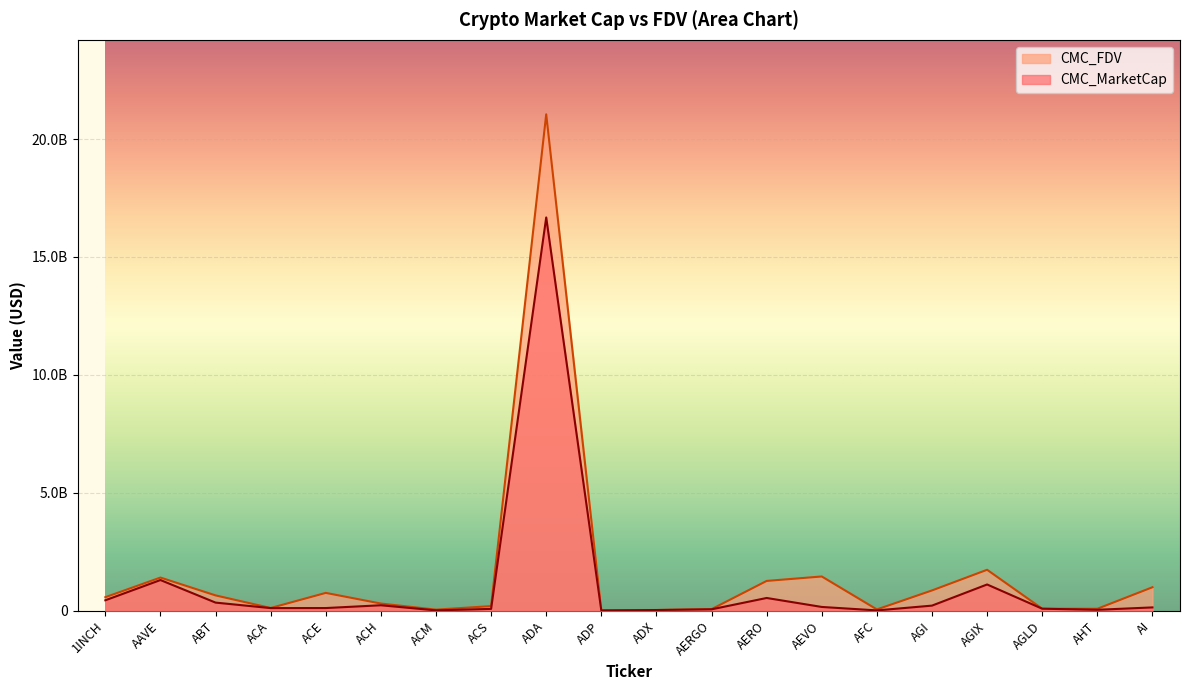

At which label does CMC_MarketCap reach its minimum?

ADP